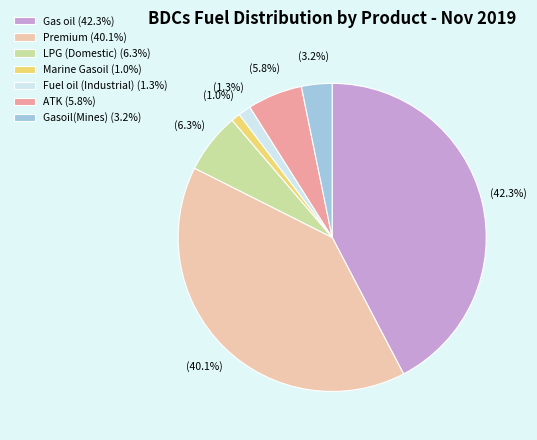

Is Fuel oil (Industrial) the majority of the pie?

No